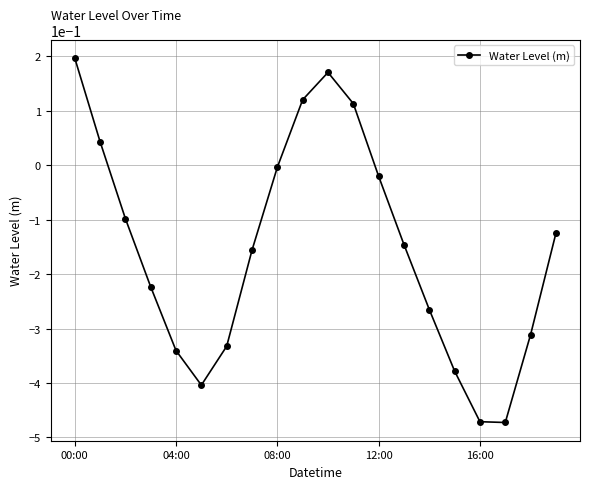

What is the difference between the maximum and minimum values?

0.7